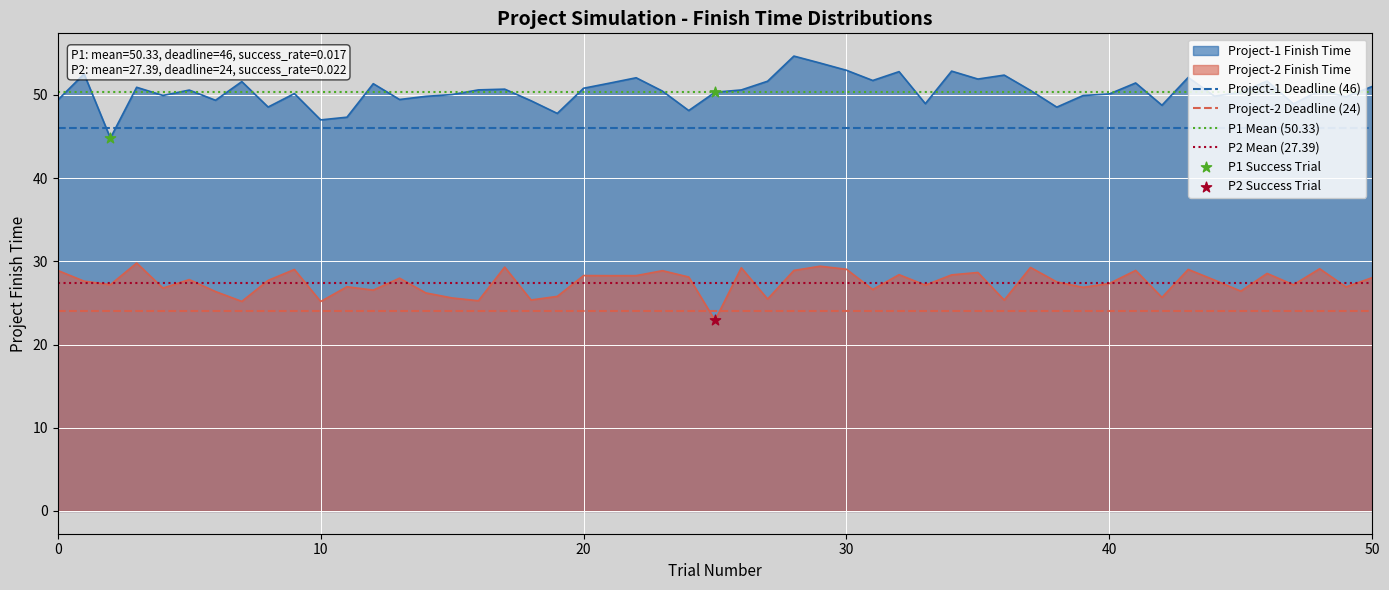

What is the maximum value for Project-1 Finish Time?

54.7